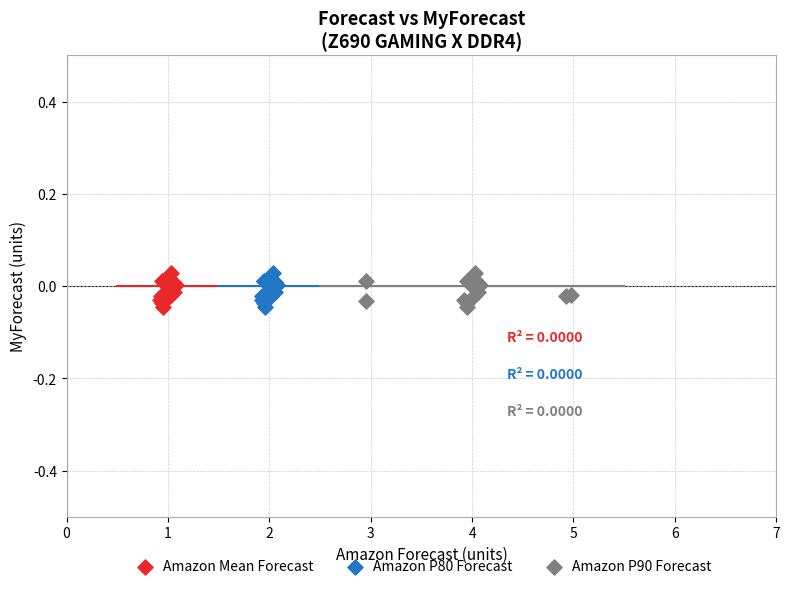

What are all the series names shown in the legend?

Amazon Mean Forecast, Amazon P80 Forecast, Amazon P90 Forecast